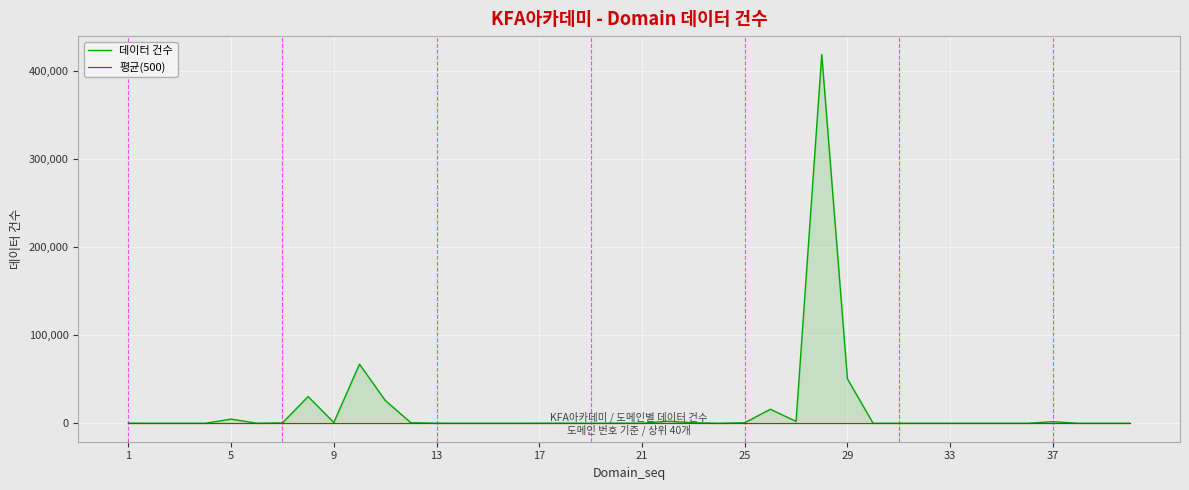

Rank the series by their maximum value, from lowest to highest.

평균(500), 데이터 건수